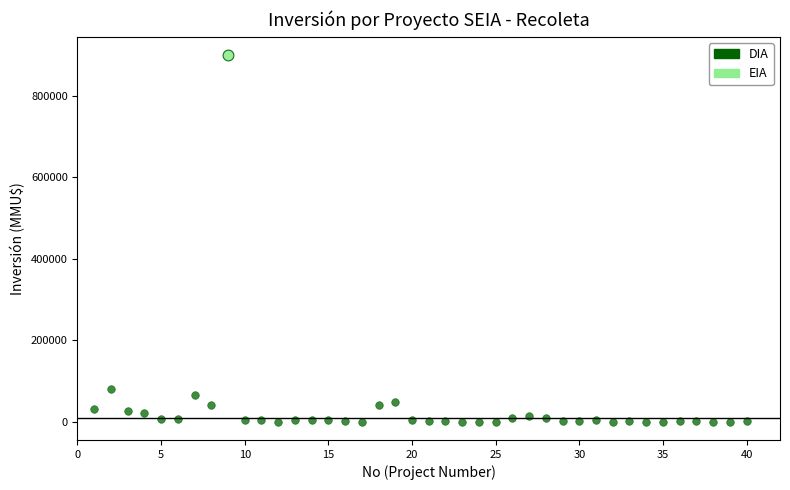

What are all the series names shown in the legend?

DIA, EIA